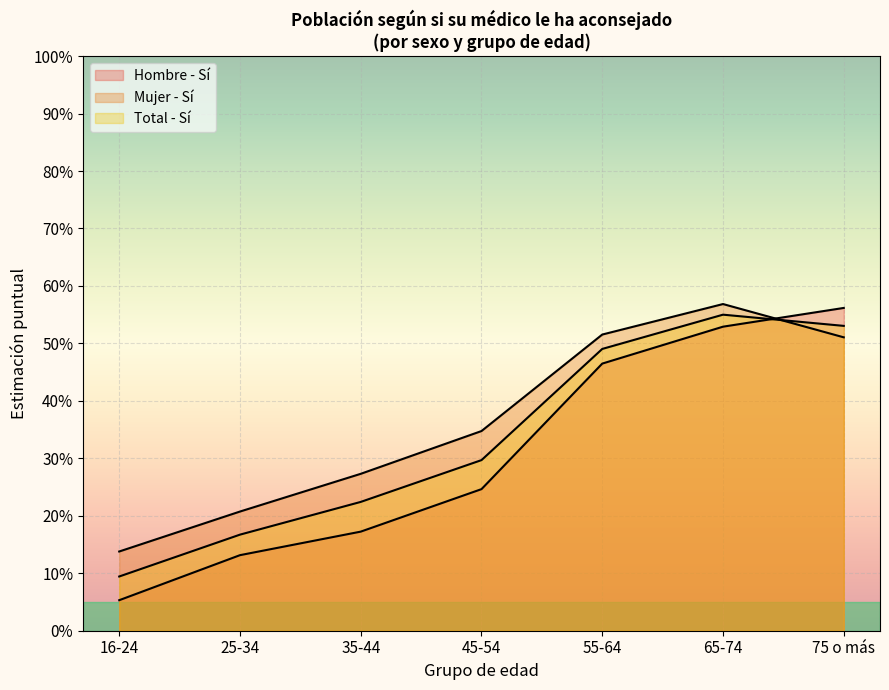

What is the label of the 5th point from the right?

35-44